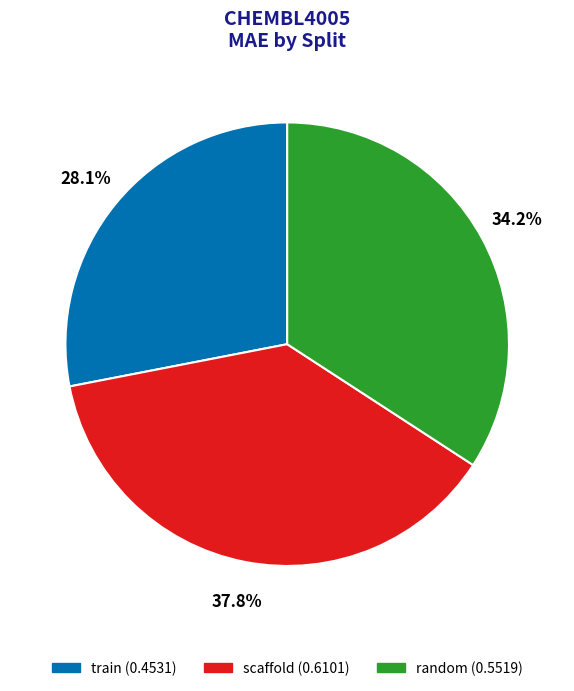

How much of the chart is everything except random?

65.8%